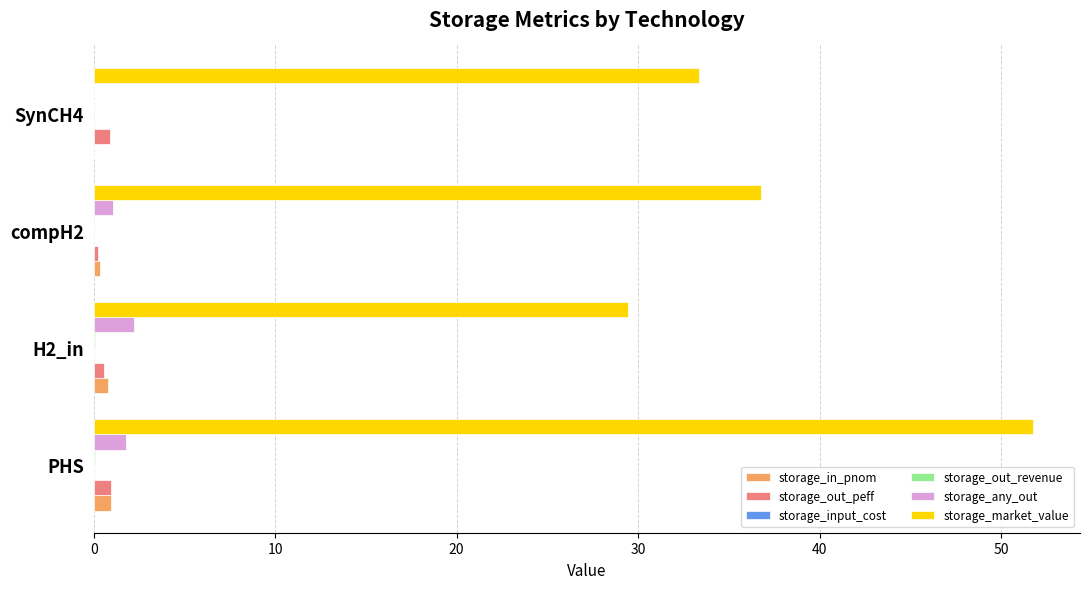

What is the sum of all storage_market_value values?

151.3